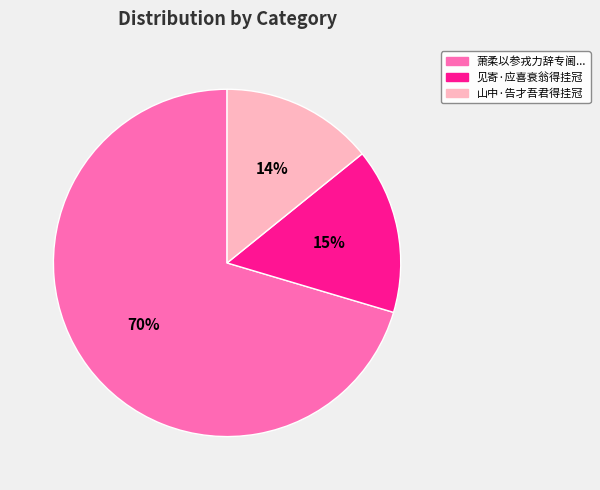

Is there a majority slice in this chart?

Yes